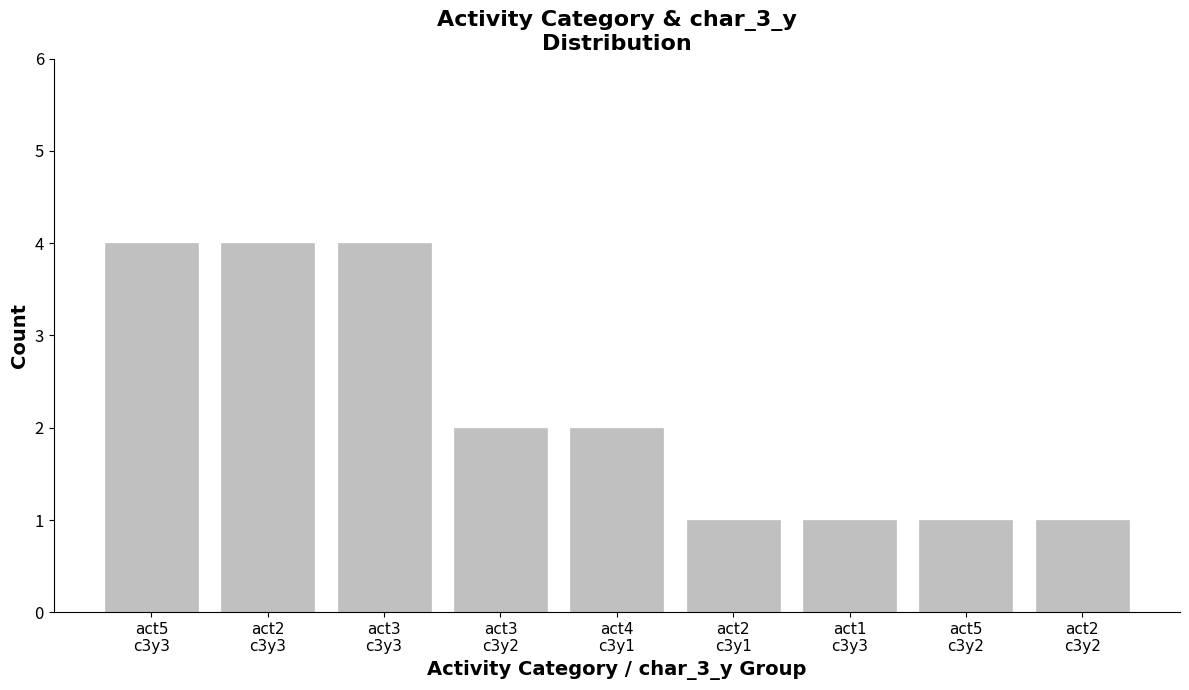

What is the maximum value shown in the chart?

4